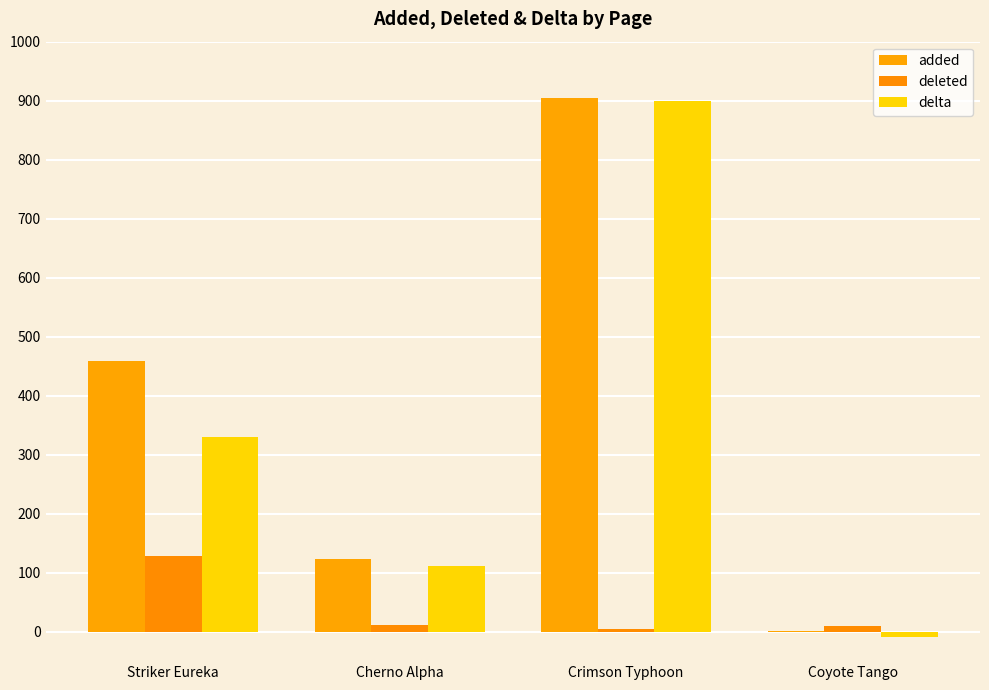

What is the average value of the added series?

372